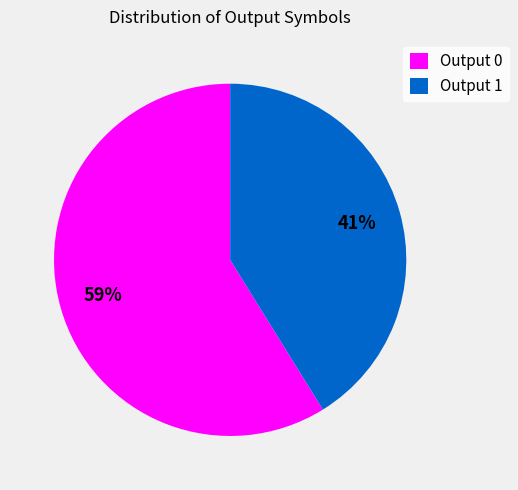

Rank the categories by value from lowest to highest.

Output 1, Output 0